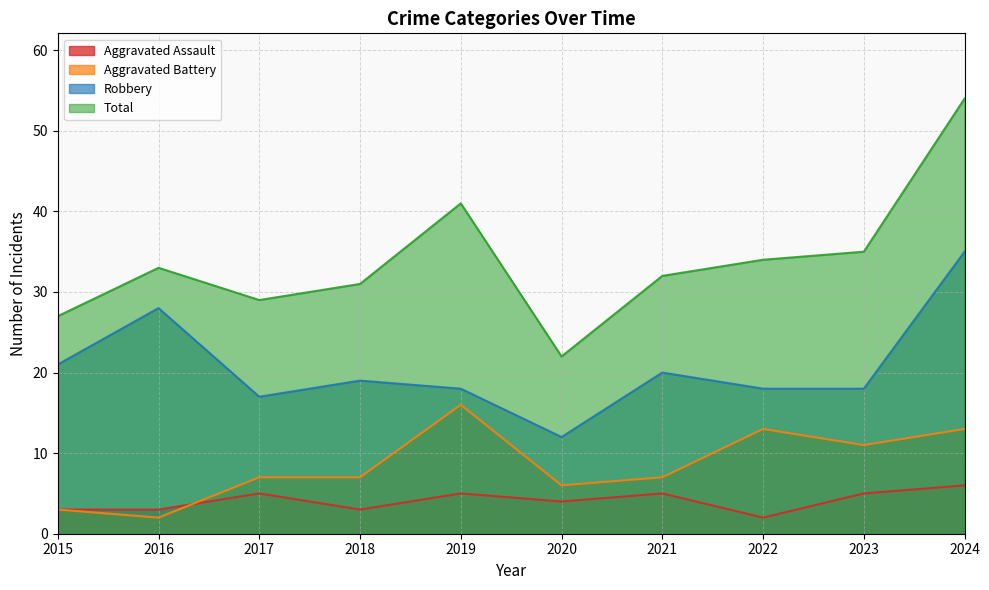

What are all the series names shown in the legend?

Aggravated Assault, Aggravated Battery, Robbery, Total